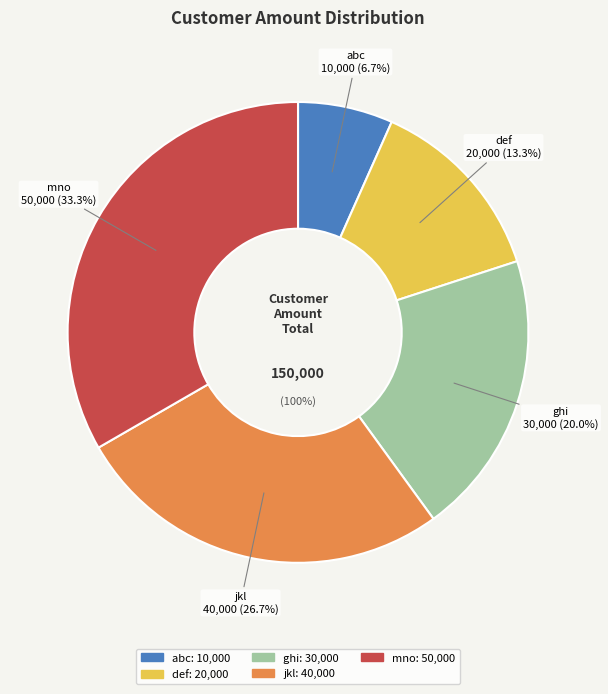

Rank the categories by value from highest to lowest.

mno, jkl, ghi, def, abc